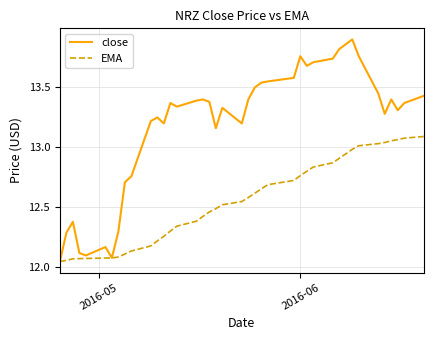

Which series has the largest total across all categories?

close